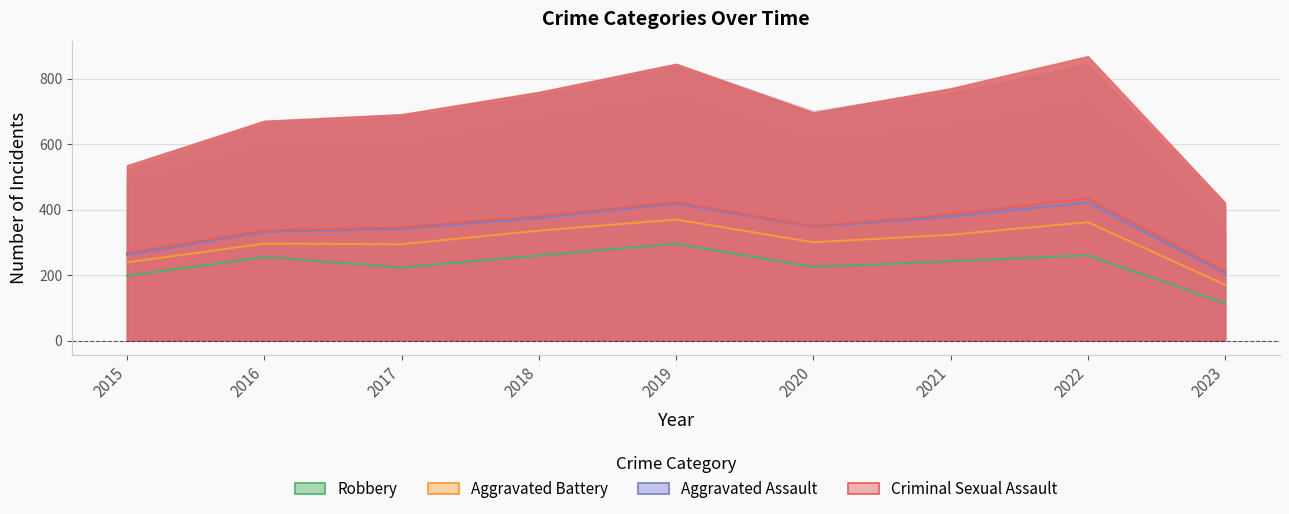

True or false: Robbery and Aggravated Battery cross at least once.

False